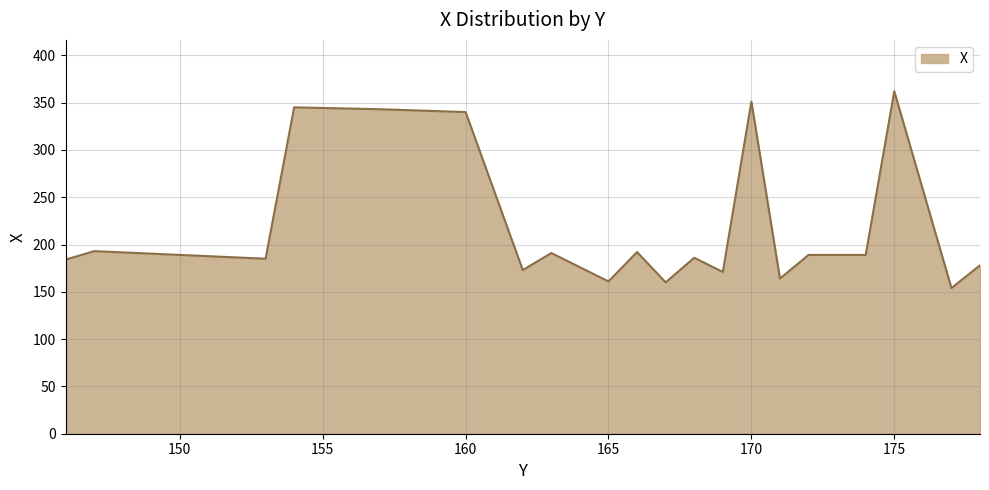

What is the smallest value displayed?

154